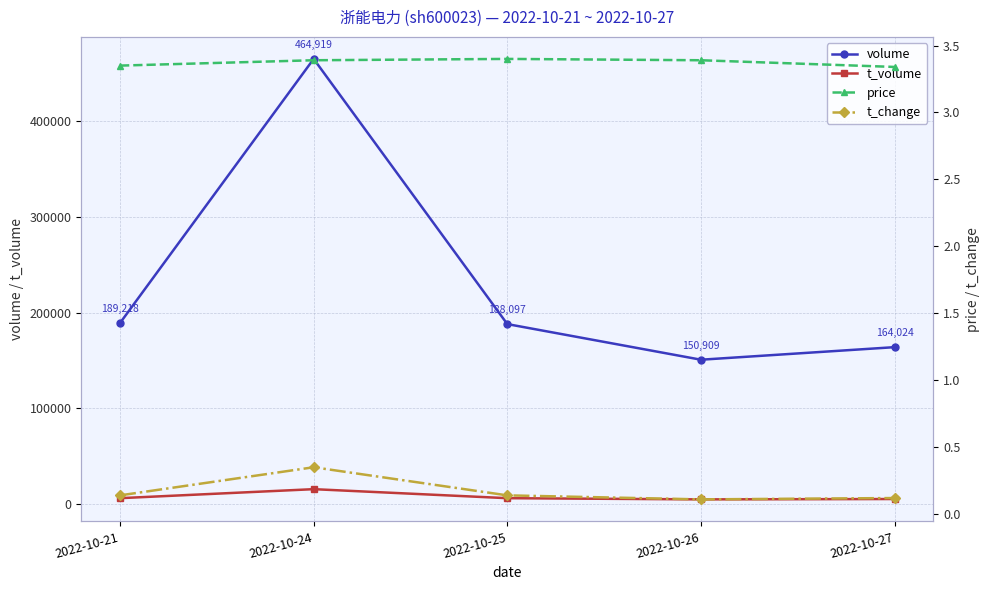

What is the sum of all volume values?

1157167